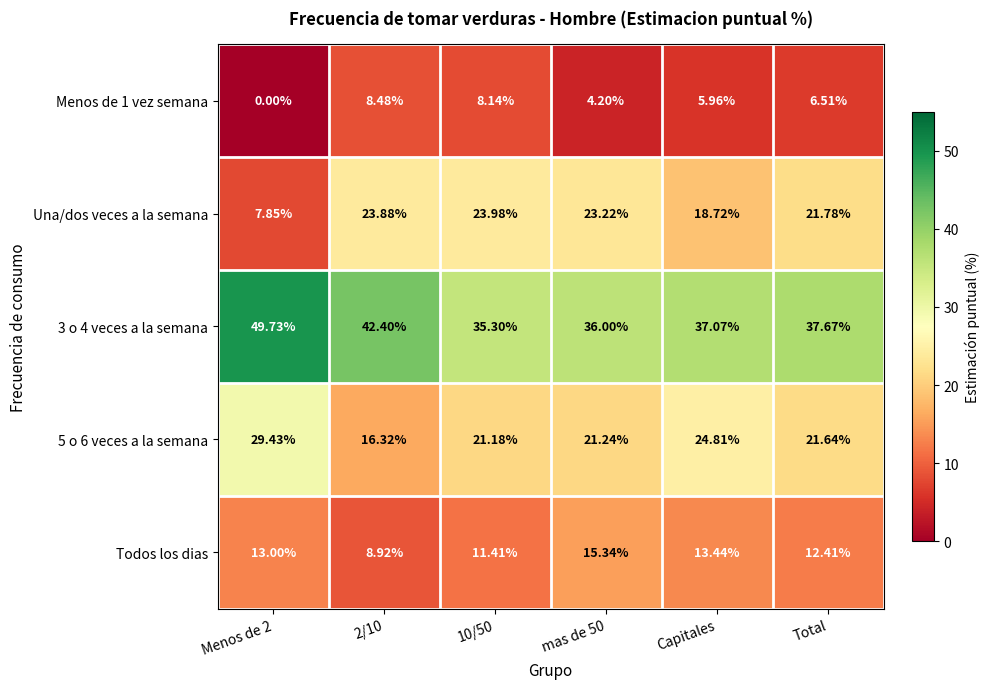

List the series in order of their peak value, highest first.

3 o 4 veces a la semana, 5 o 6 veces a la semana, Una/dos veces a la semana, Todos los dias, Menos de 1 vez semana